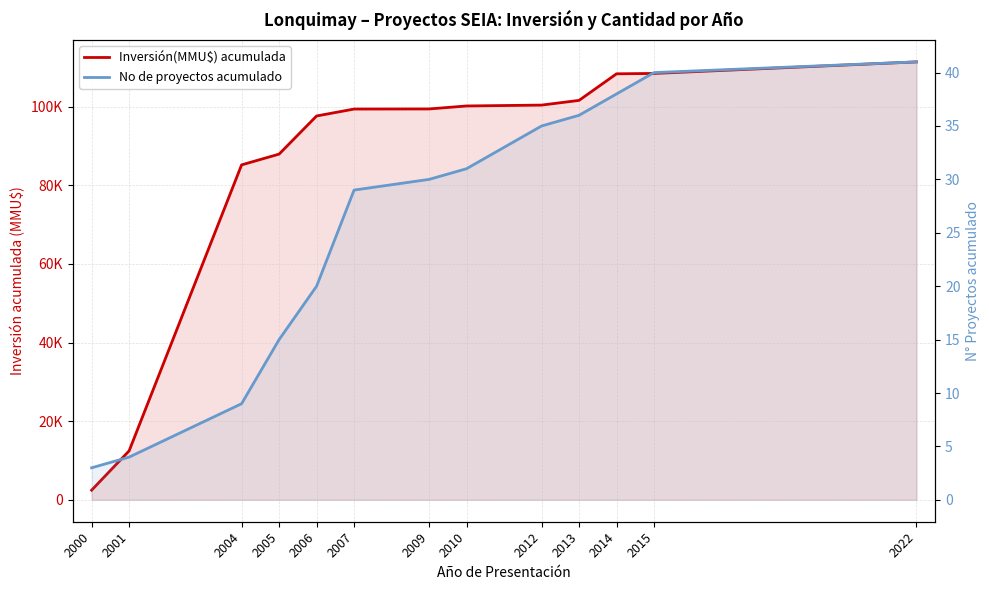

Rank the series at 2001 from lowest to highest value.

No de proyectos acumulado, Inversión(MMU$) acumulada